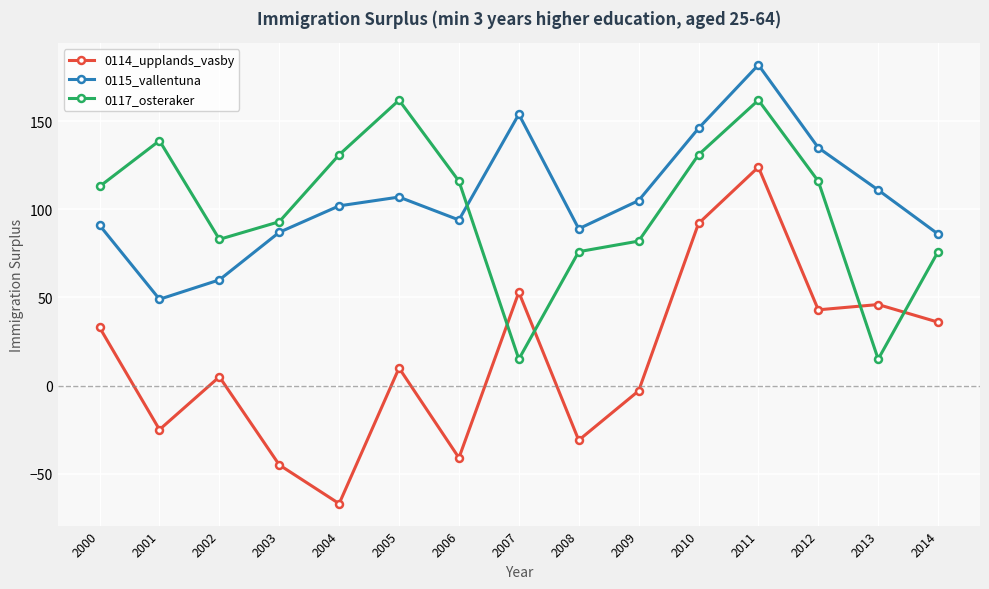

How many data points in 0117_osteraker are less than 113?

7